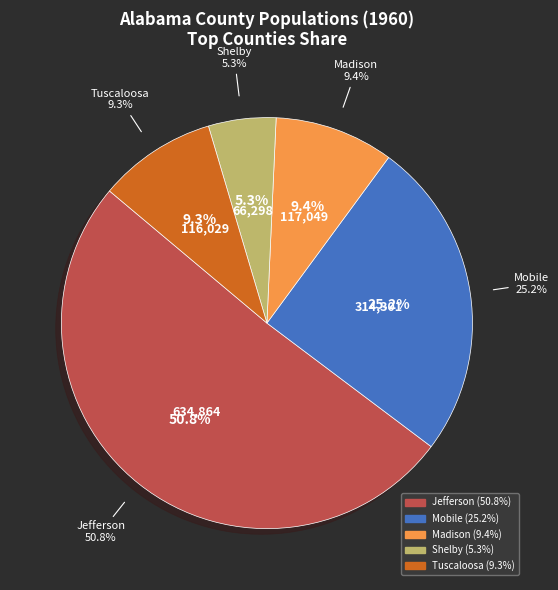

How many segments does this pie chart have?

5